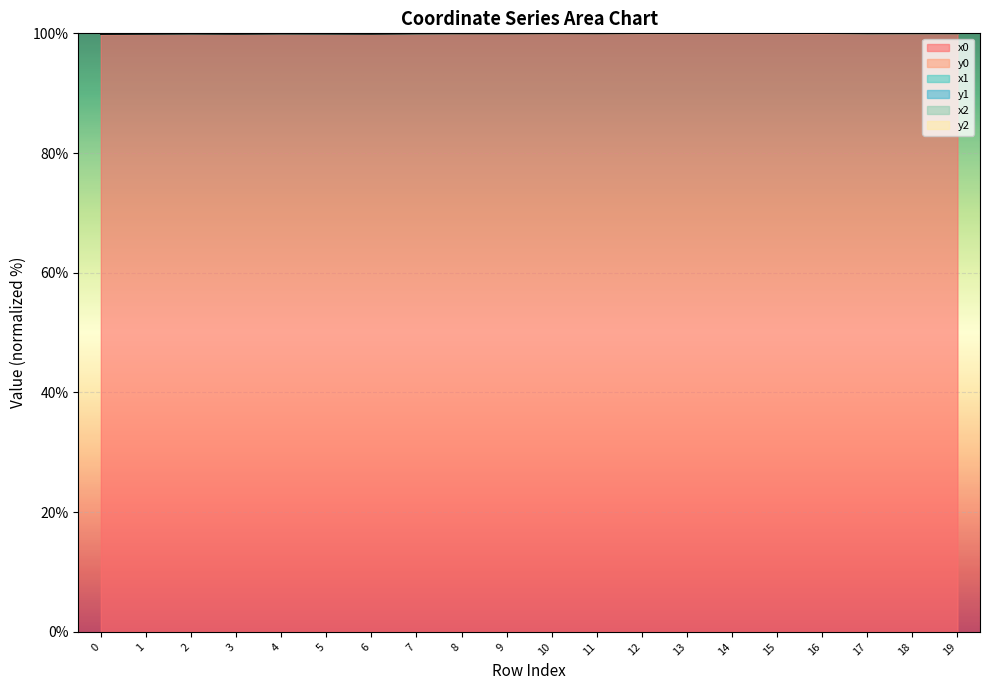

At 17, list the series in order from smallest to largest.

x0, x2, y2